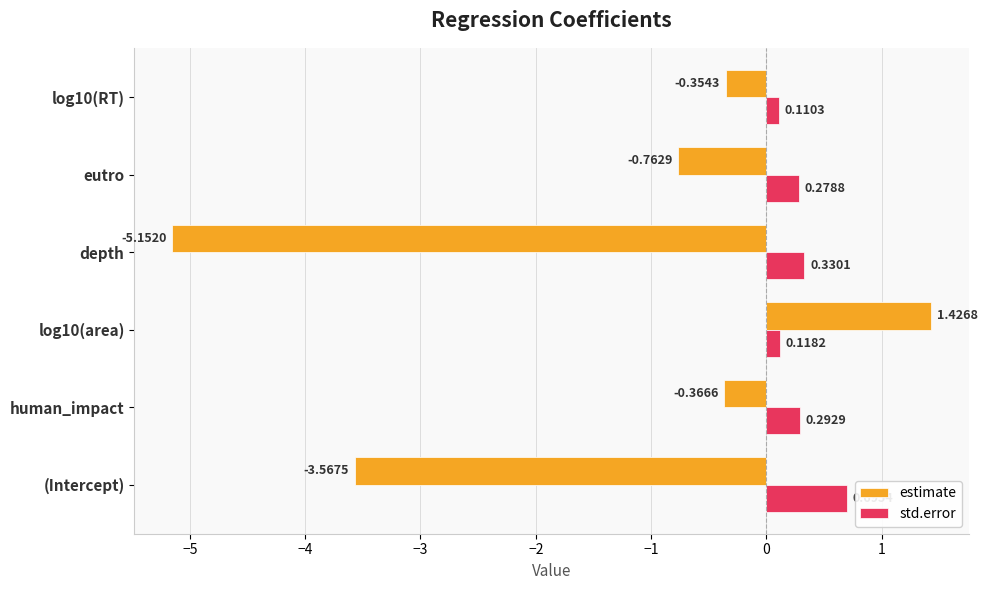

Which series changed the most between human_impact and log10(area)?

estimate